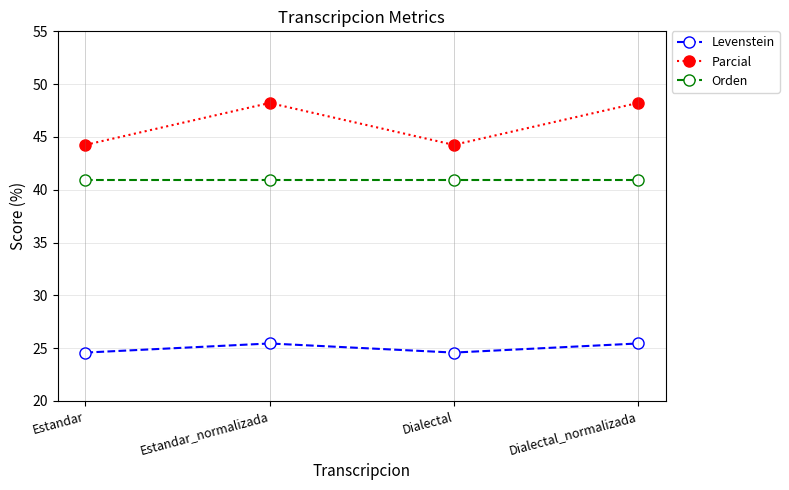

Does the chart display data point markers on the line(s)?

Yes